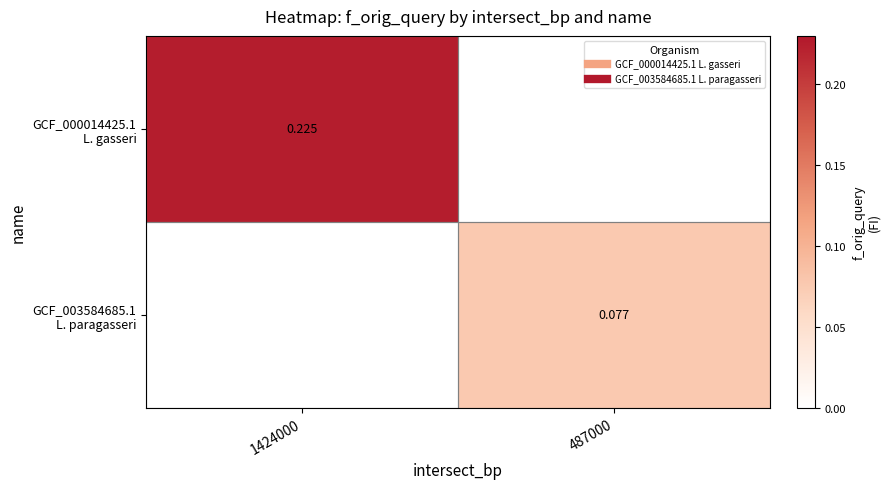

Which series has the largest total across all categories?

GCF_000014425.1 L. gasseri